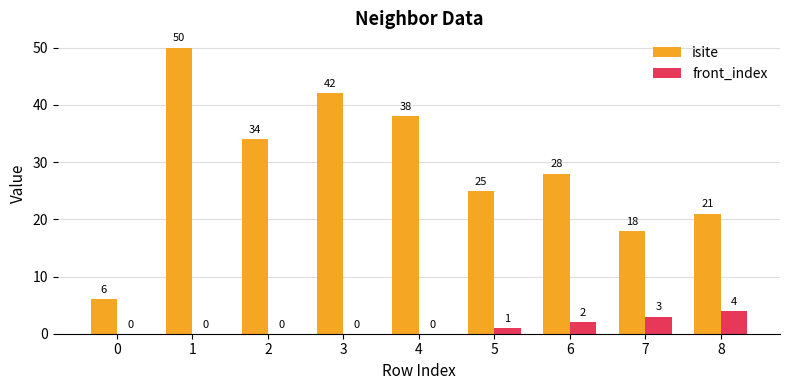

Which series has the largest range (max minus min)?

isite